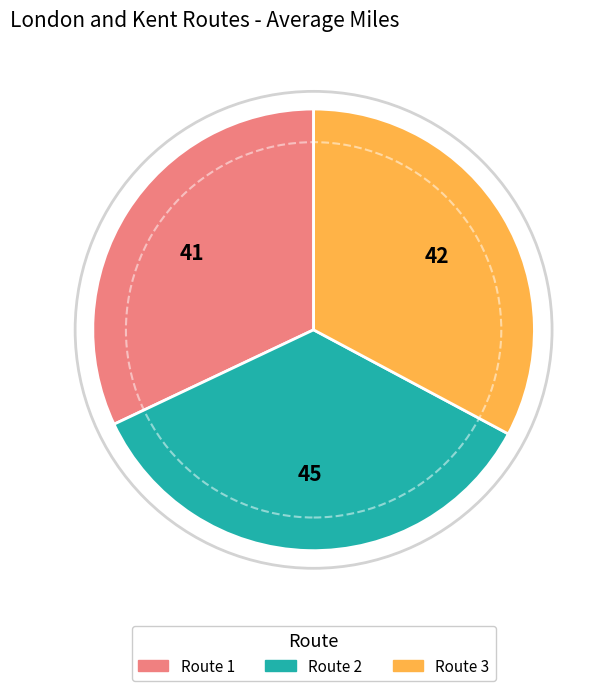

Does any single category account for the majority?

No